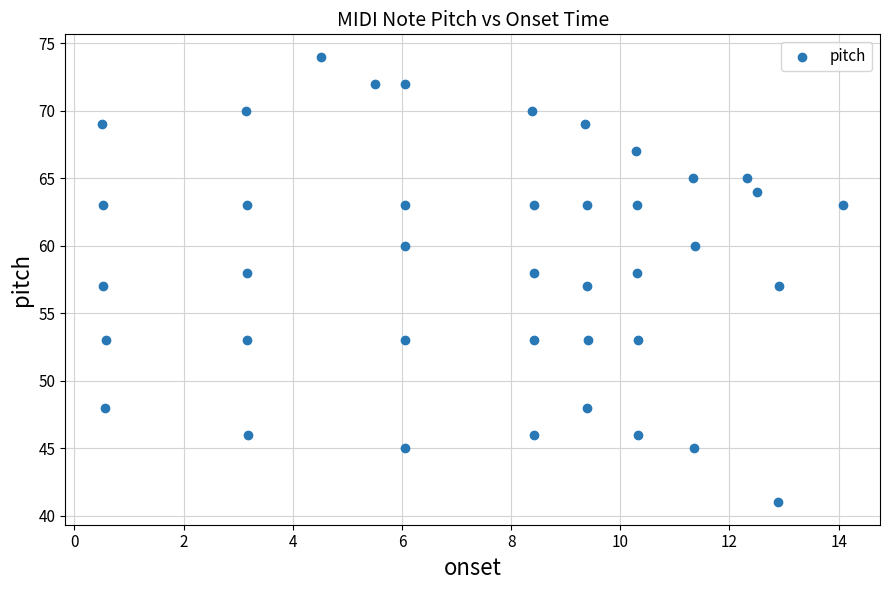

What is the range of Y values (max minus min)?

33